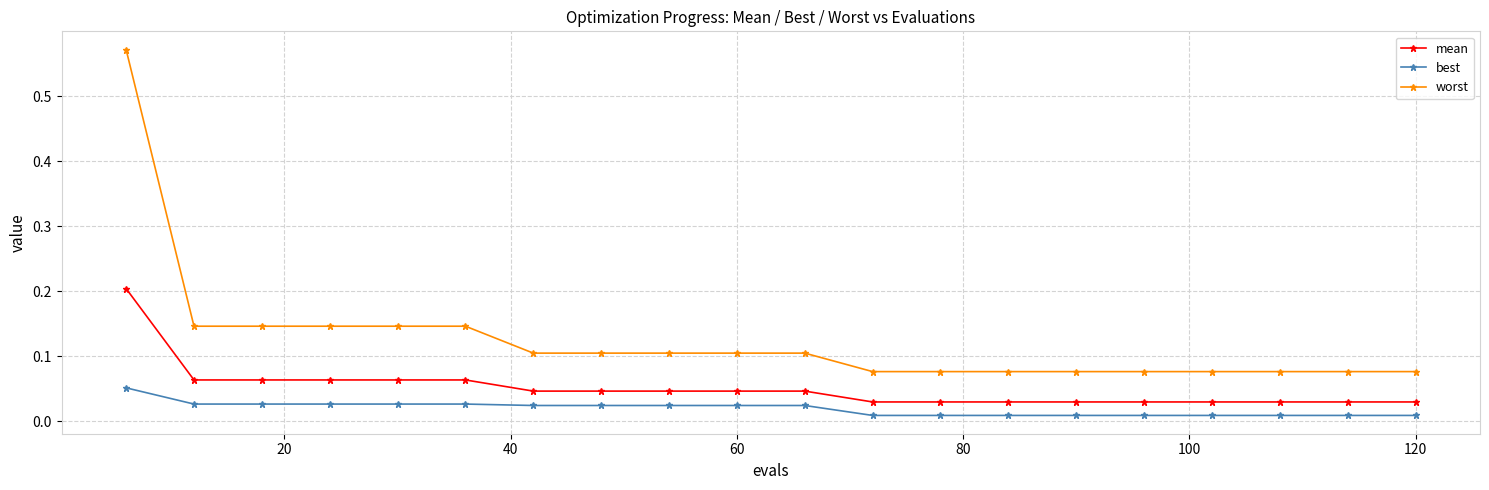

What is the sum of all mean values?

1.0